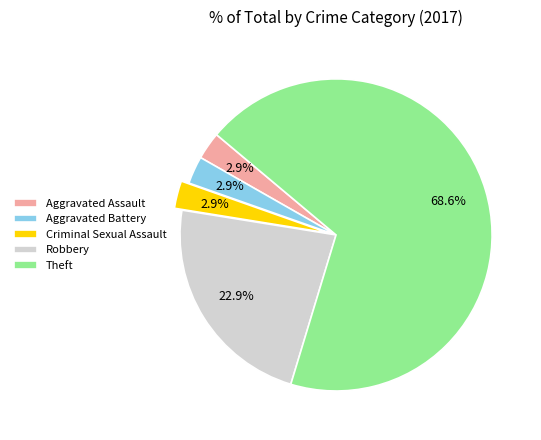

To the nearest percent, what is the average slice percentage?

20%